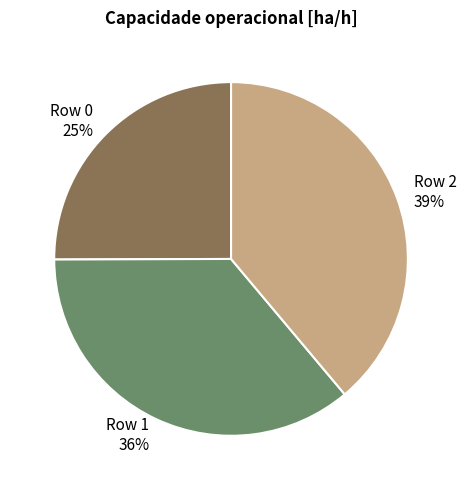

How many segments does this pie chart have?

3